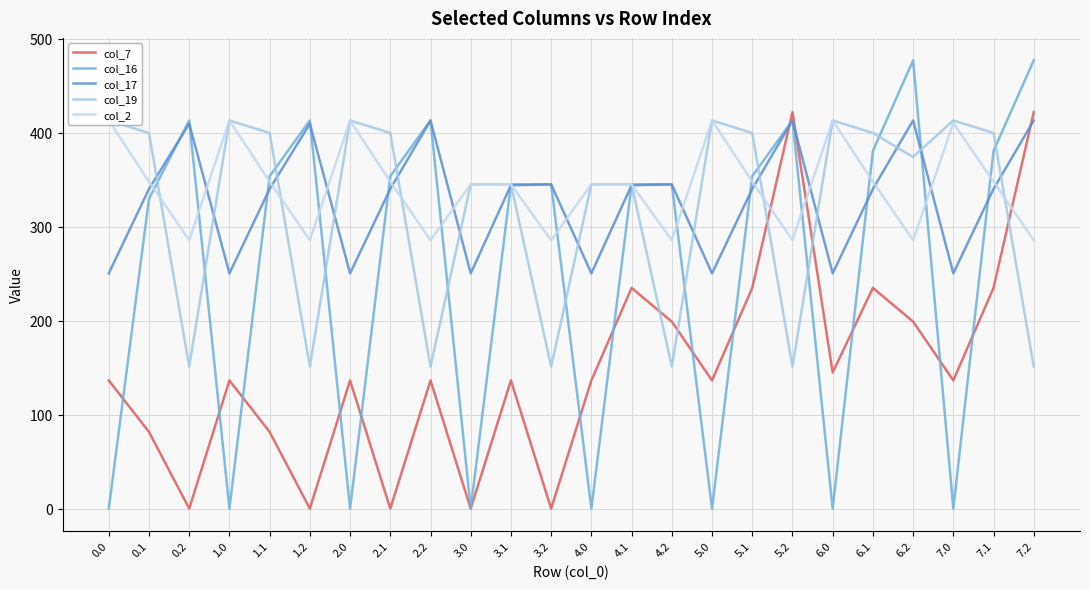

Is it true that col_19 equals 508.1 at 4.0?

False